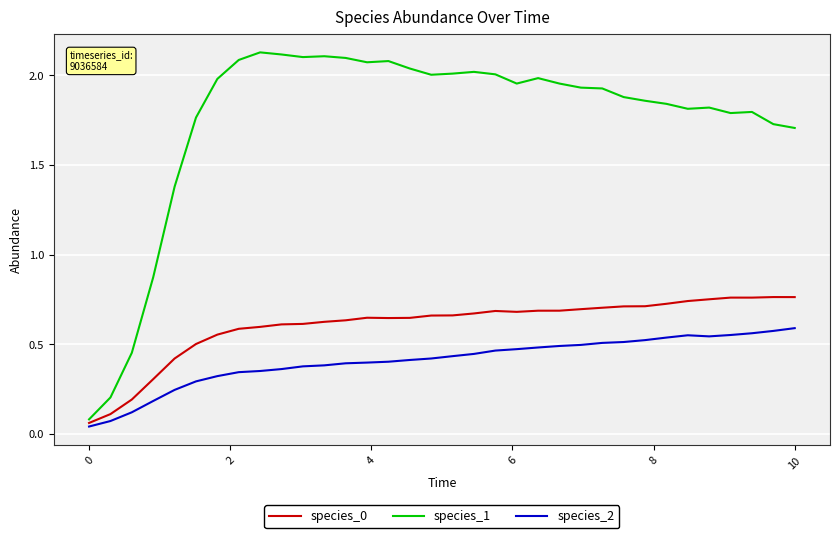

Which series has the widest spread of values?

species_1